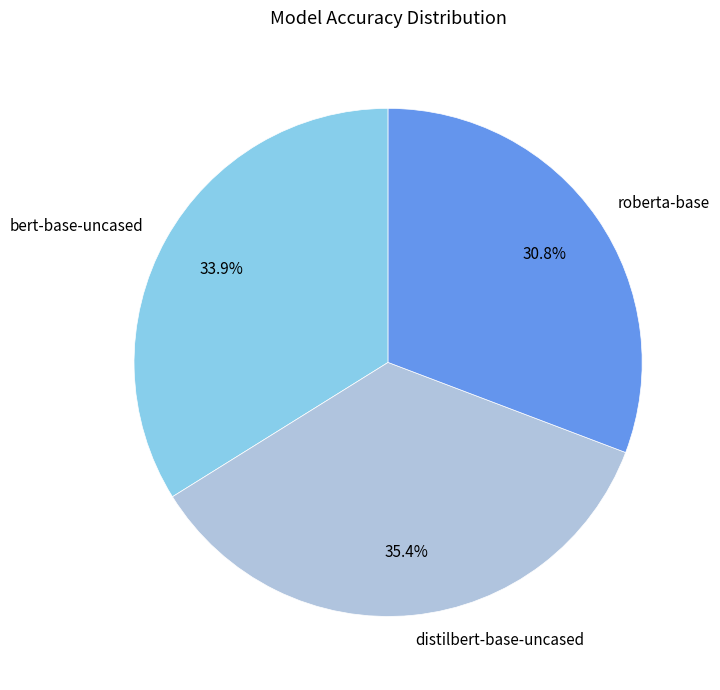

Does any single category account for the majority?

No